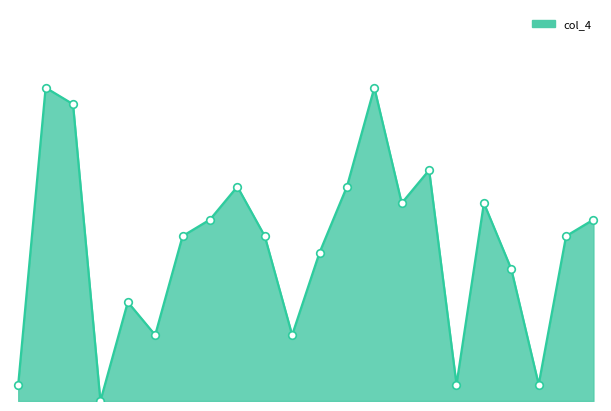

How many lines are shown in the chart?

1